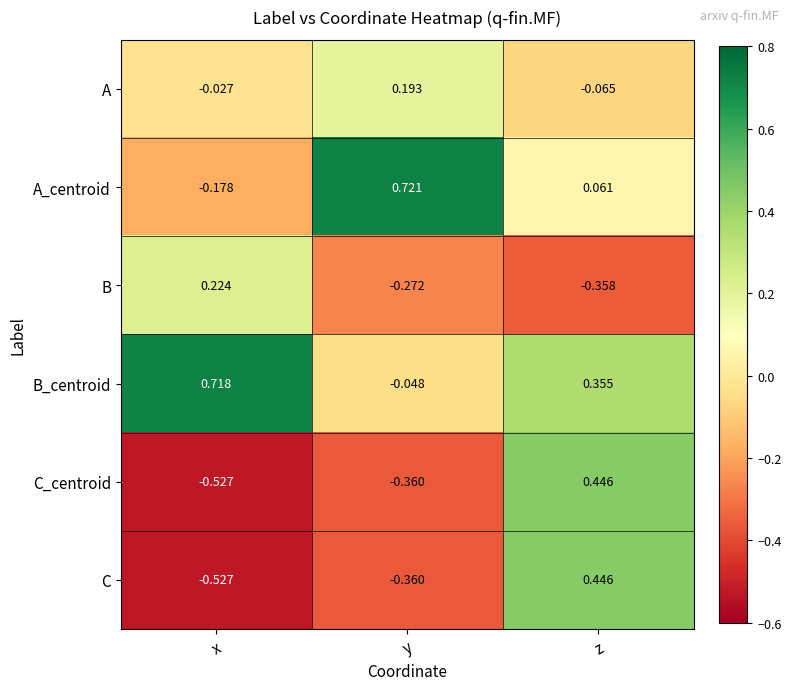

How many values in the C_centroid series are below 0?

2